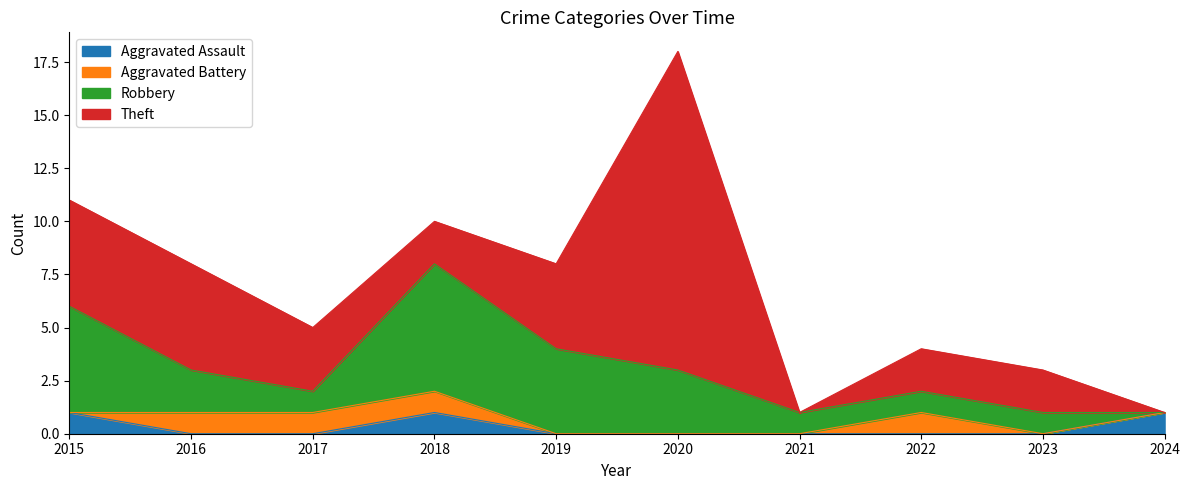

Which series has the widest spread of values?

Theft